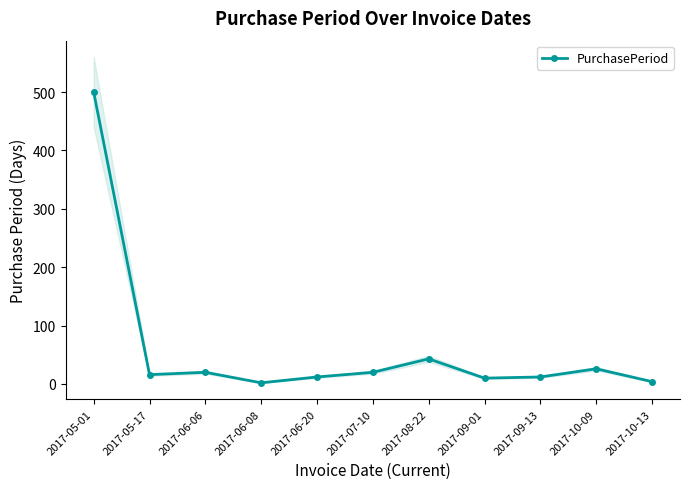

Reading left to right, what are all the values shown in this chart?

500	16	20	2	12	20	43	10	12	26	4